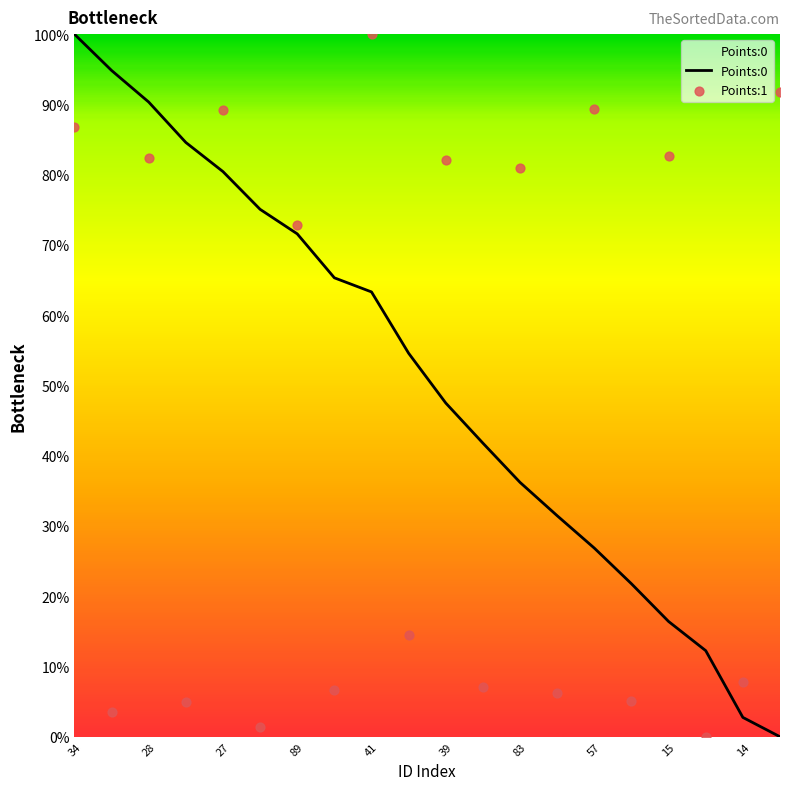

What are all the series names shown in the legend?

Points:0, Points:1